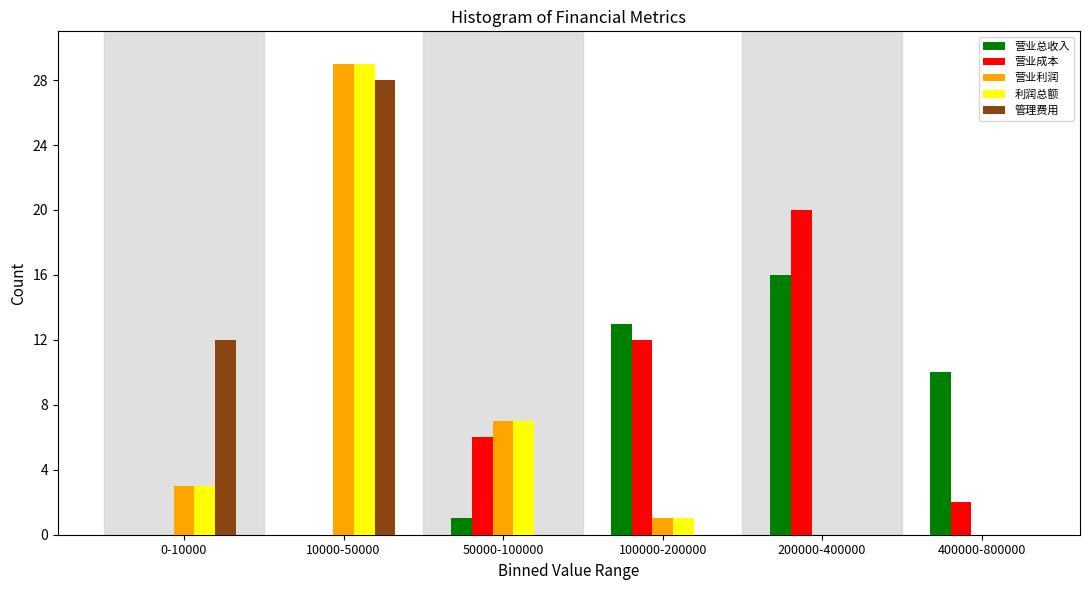

Reading left to right, transcribe all the data shown in this chart.

营业总收入: 0-10000=0	10000-50000=0	50000-100000=1	100000-200000=13	200000-400000=16	400000-800000=10
营业成本: 0-10000=0	10000-50000=0	50000-100000=6	100000-200000=12	200000-400000=20	400000-800000=2
营业利润: 0-10000=3	10000-50000=29	50000-100000=7	100000-200000=1	200000-400000=0	400000-800000=0
利润总额: 0-10000=3	10000-50000=29	50000-100000=7	100000-200000=1	200000-400000=0	400000-800000=0
管理费用: 0-10000=12	10000-50000=28	50000-100000=0	100000-200000=0	200000-400000=0	400000-800000=0